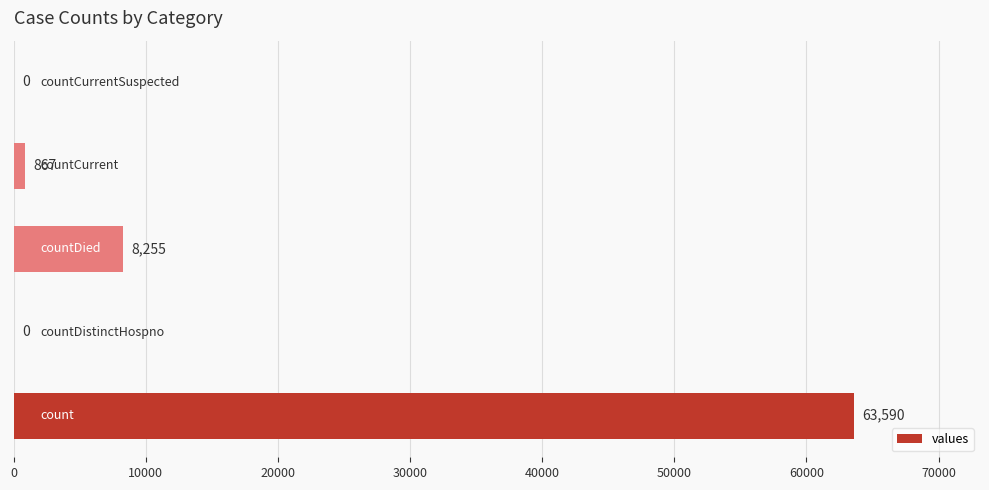

What is the greatest value displayed?

63590